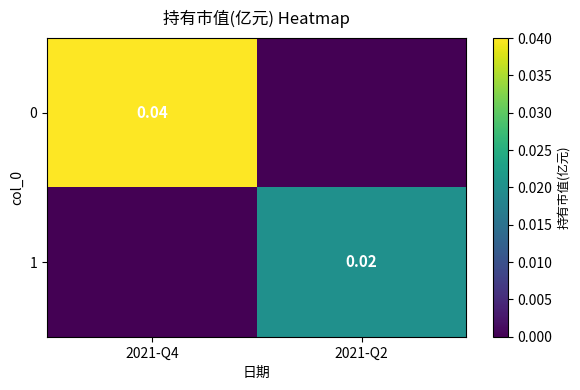

Count the number of categories in the chart.

2